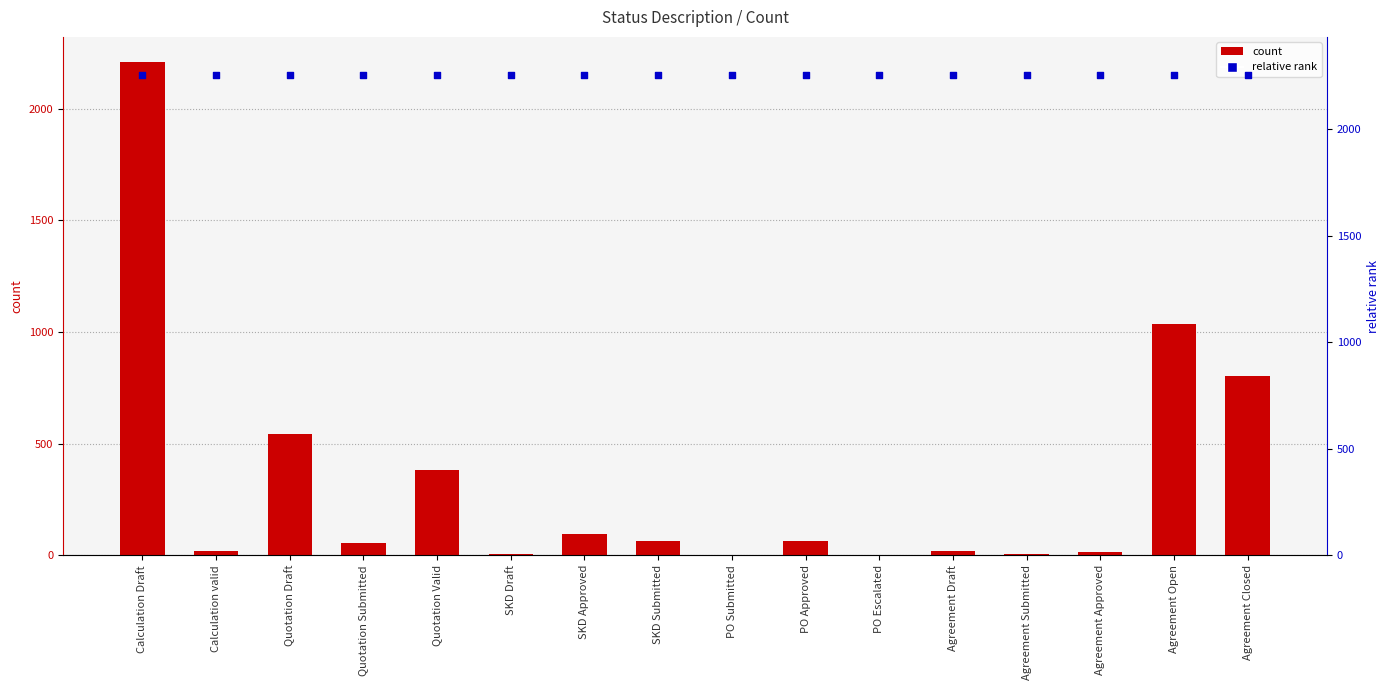

Which series has the largest total across all categories?

relative rank